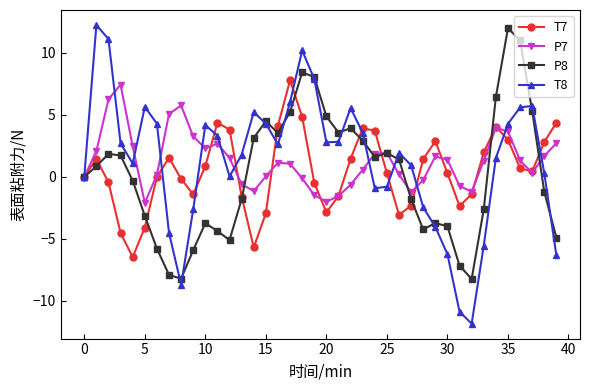

List the series in order of their peak value, highest first.

T8, P8, T7, P7